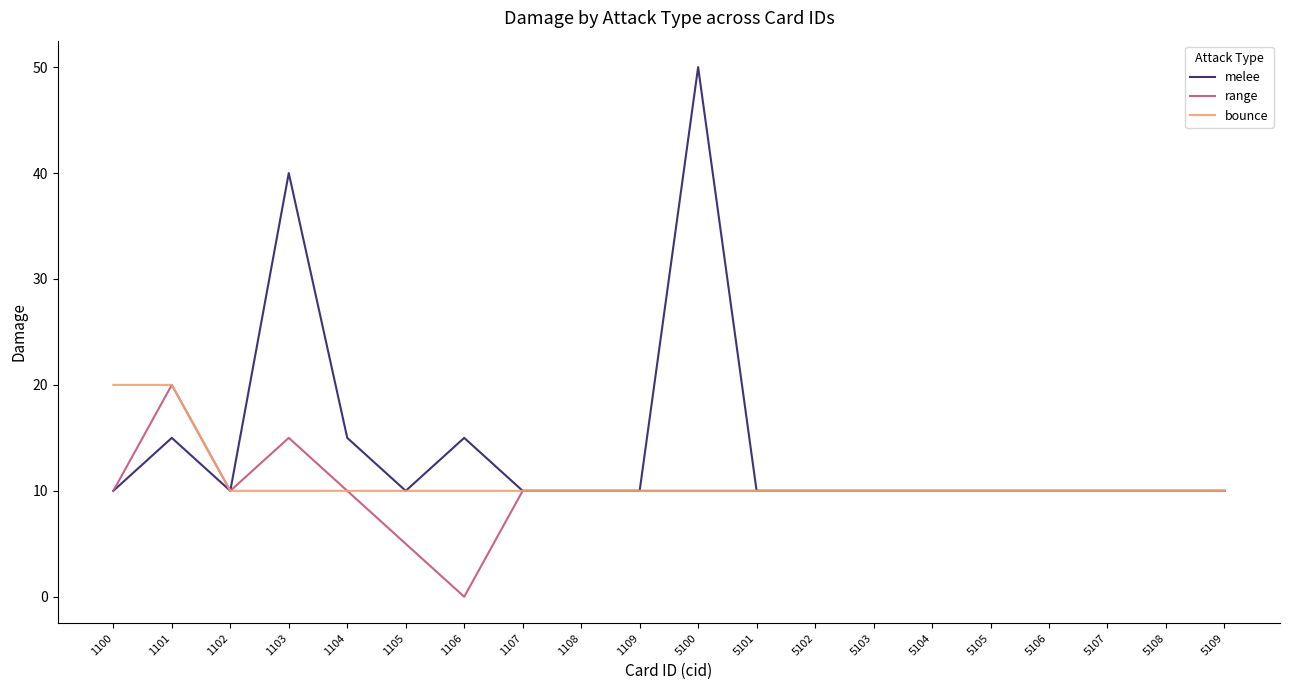

Which category has the lowest value in the range series?

1106